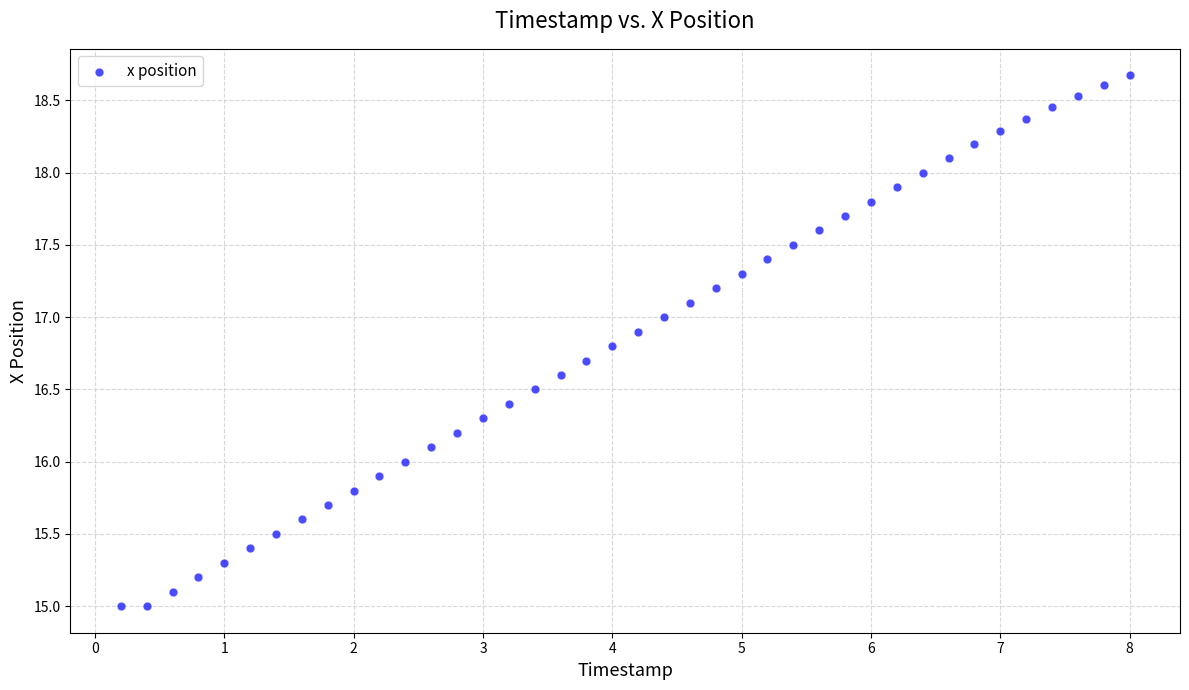

What is the range of X values (max minus min)?

7.8